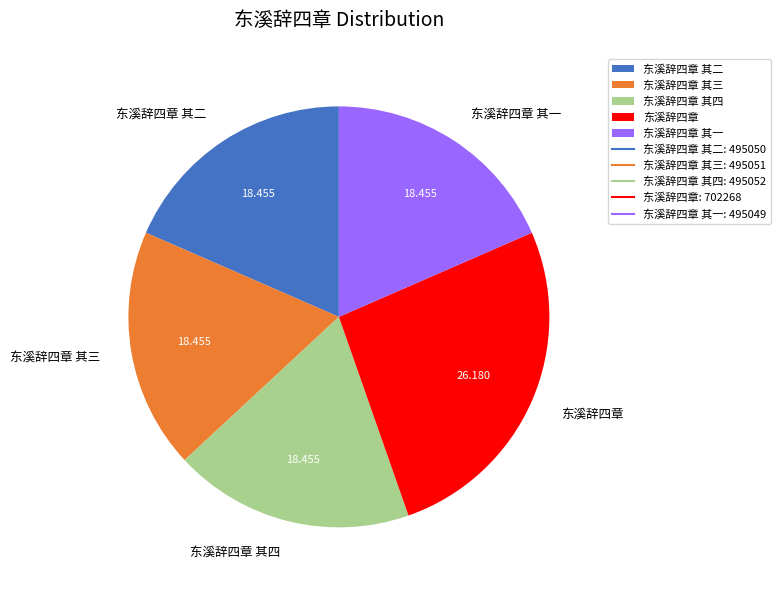

What is the largest slice in the pie chart?

东溪辞四章